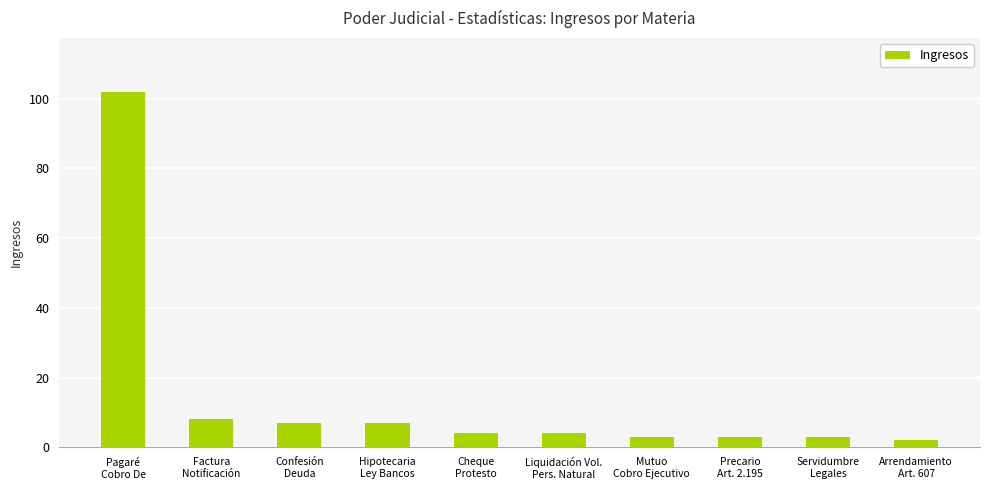

How many distinct data groups are displayed?

1